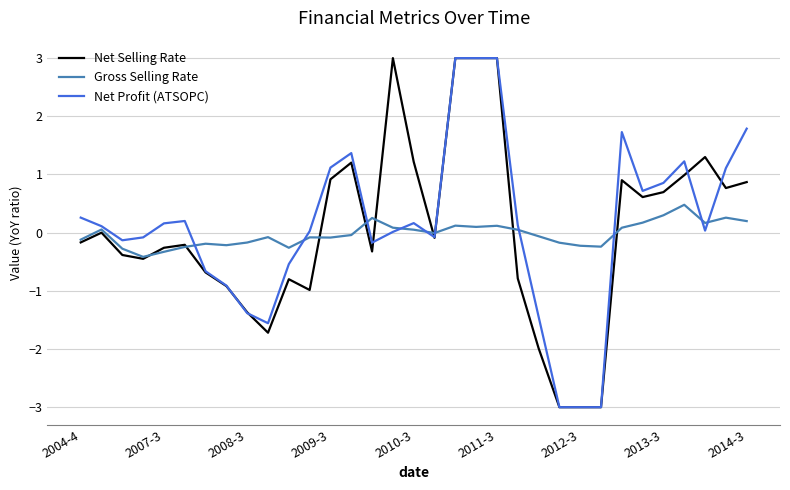

What is the minimum value for Gross Selling Rate?

-0.4